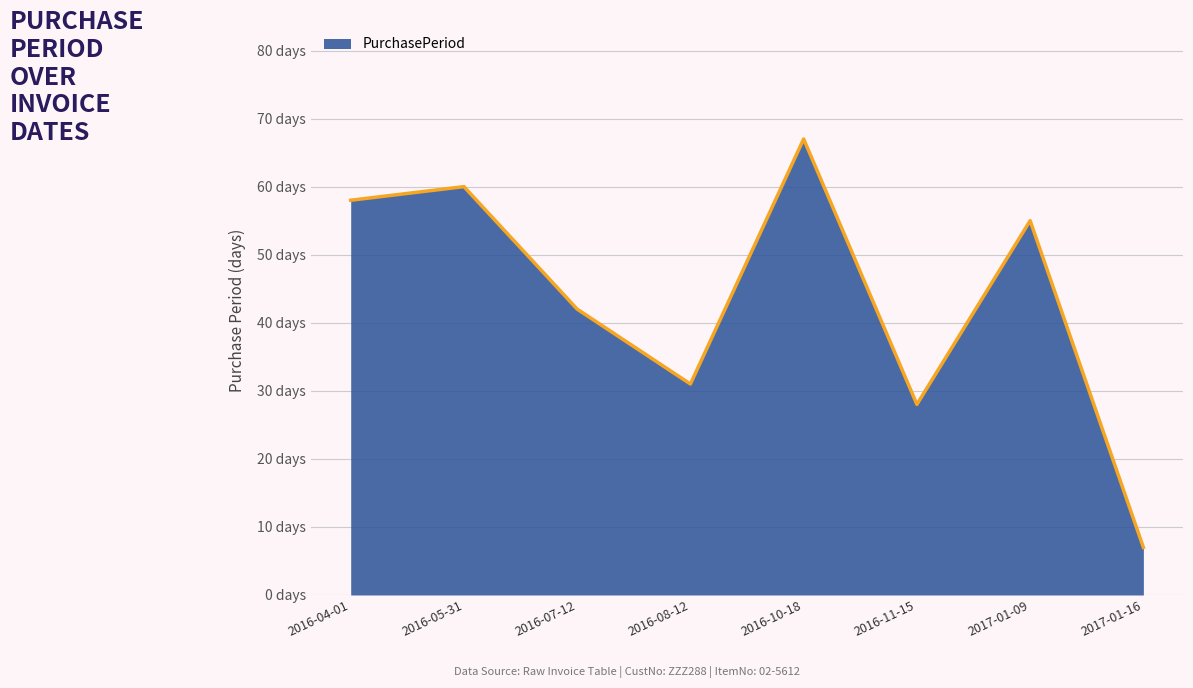

Does the chart display data point markers on the line(s)?

No